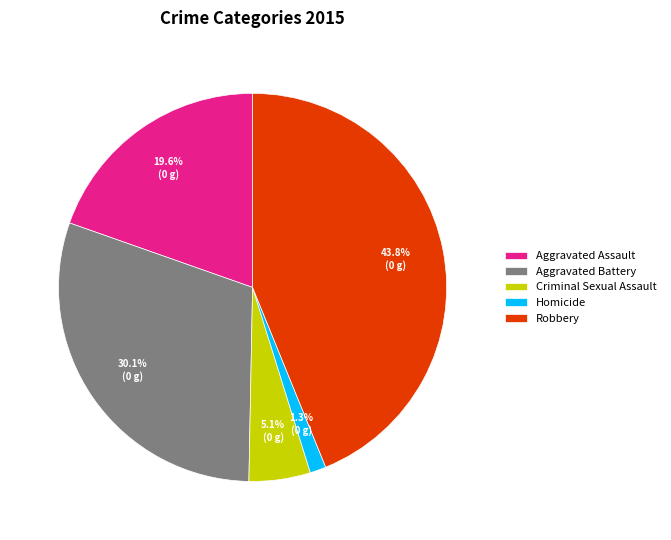

To the nearest percent, what percentage of the pie is Aggravated Assault?

20%